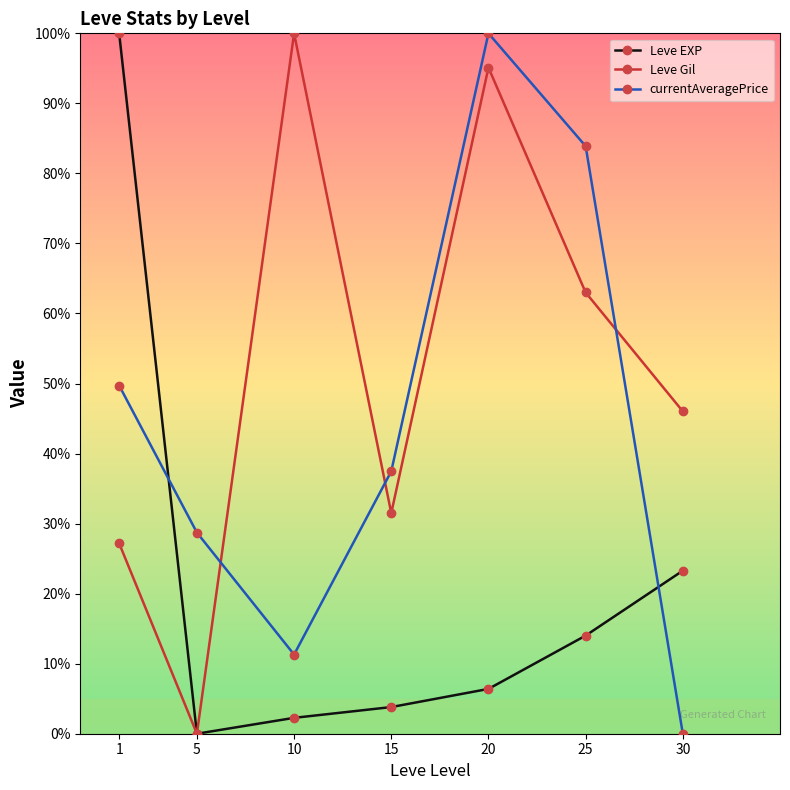

Does the chart have visible grid lines?

No